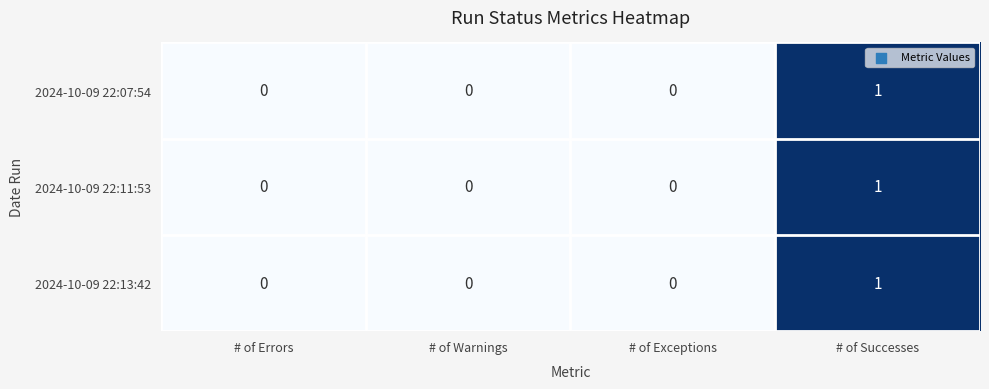

At which label does 2024-10-09 22:11:53 reach its peak?

# of Successes